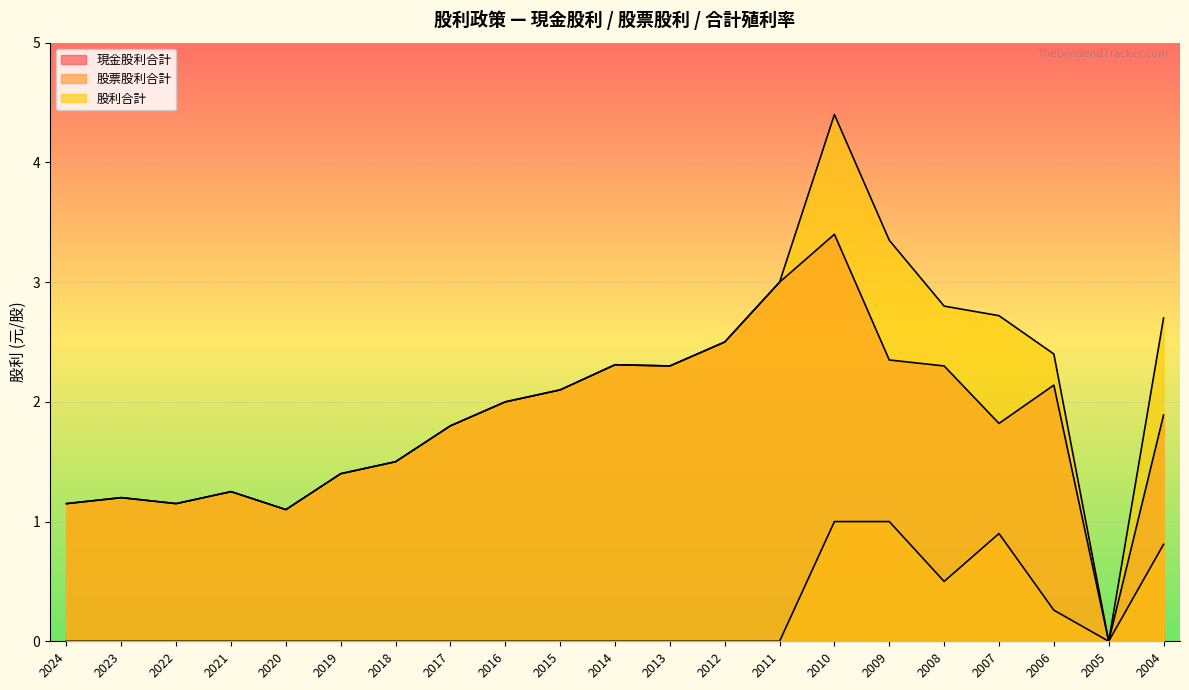

Reading right to left, transcribe all the data shown in this chart.

現金股利合計: 1.9	0.0	2.1	1.8	2.3	2.4	3.4	3.0	2.5	2.3	2.3	2.1	2.0	1.8	1.5	1.4	1.1	1.2	1.1	1.2	1.1
股票股利合計: 0.8	0.0	0.3	0.9	0.5	1.0	1.0	0.0	0.0	0.0	0.0	0.0	0.0	0.0	0.0	0.0	0.0	0.0	0.0	0.0	0.0
股利合計: 2.7	0.0	2.4	2.7	2.8	3.4	4.4	3.0	2.5	2.3	2.3	2.1	2.0	1.8	1.5	1.4	1.1	1.2	1.1	1.2	1.1